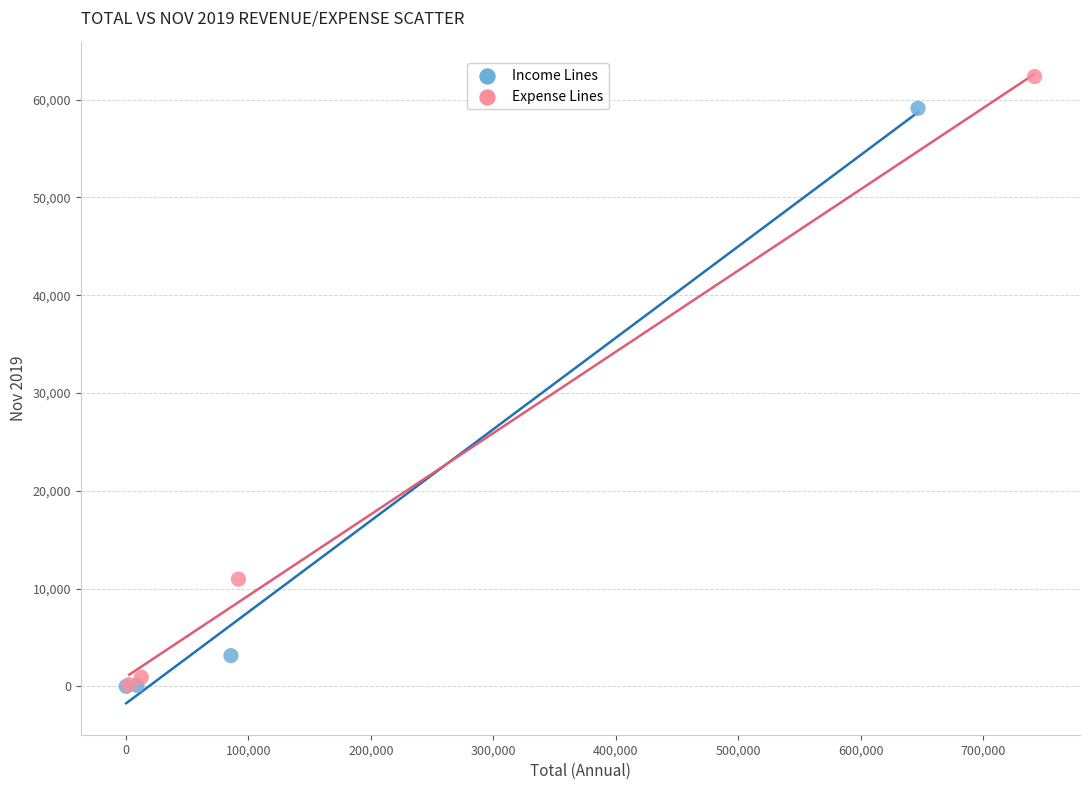

Which series has the widest spread of Y values?

Expense Lines